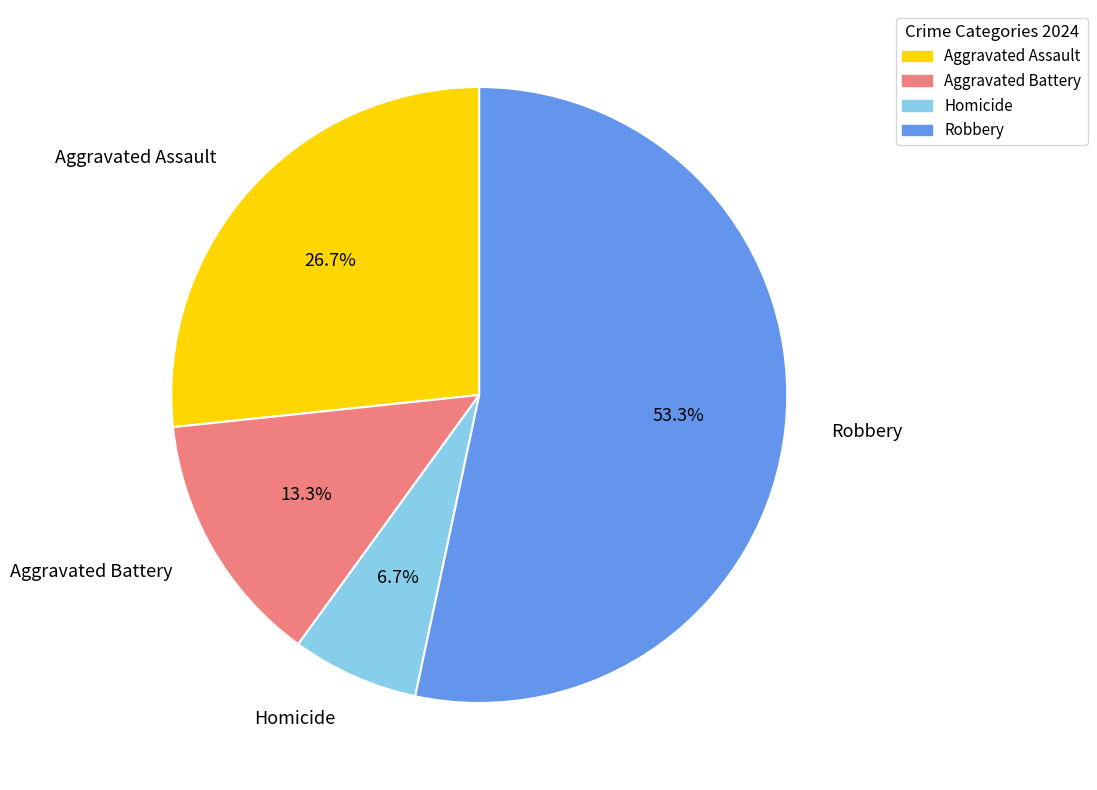

Approximately how many times larger is the value at Aggravated Assault compared to Homicide?

4.0